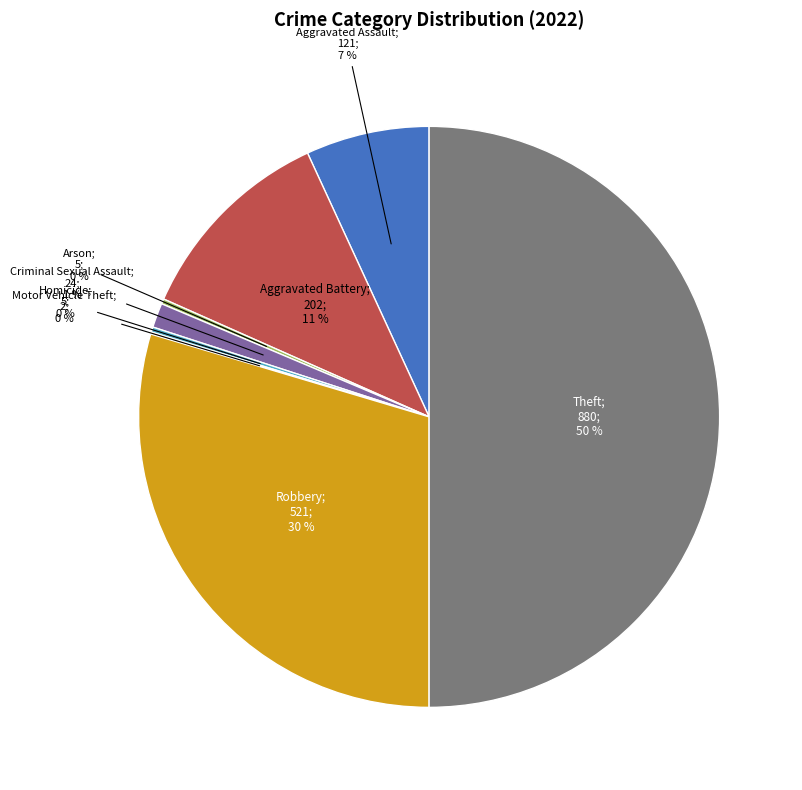

To the nearest percent, what is the average slice percentage?

12%